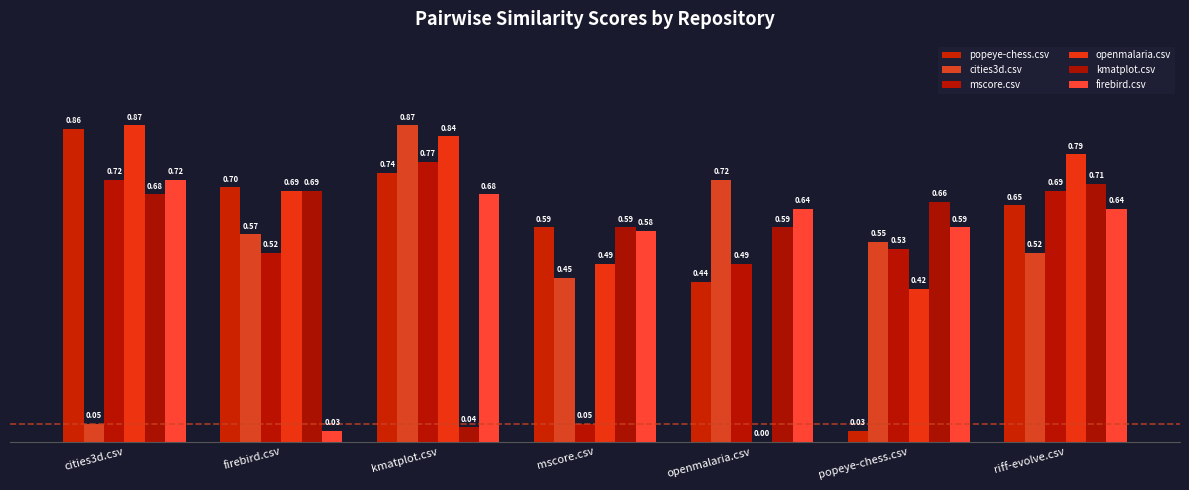

At which category does the chart reach its minimum across all series?

openmalaria.csv